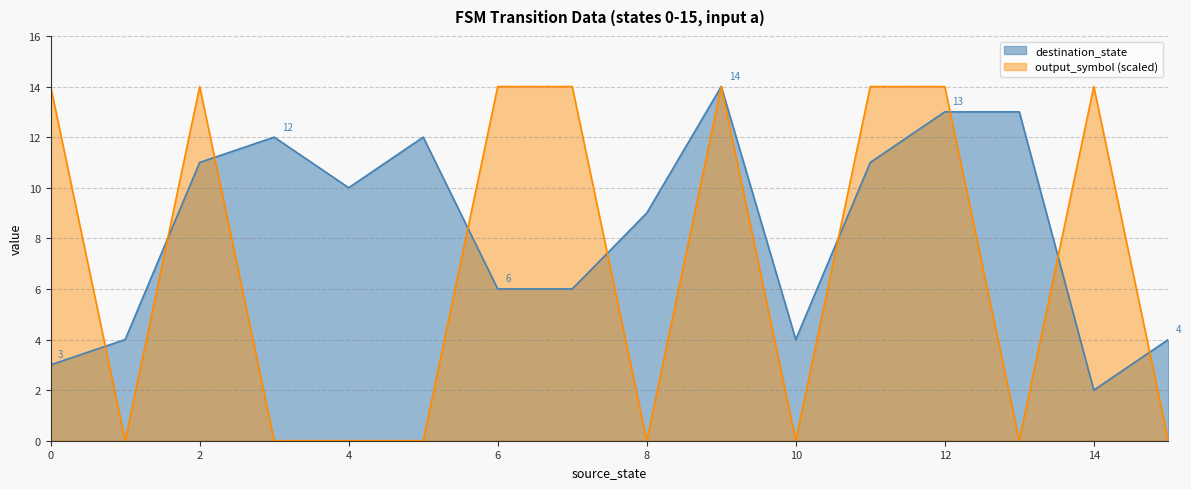

How many lines are shown in the chart?

2